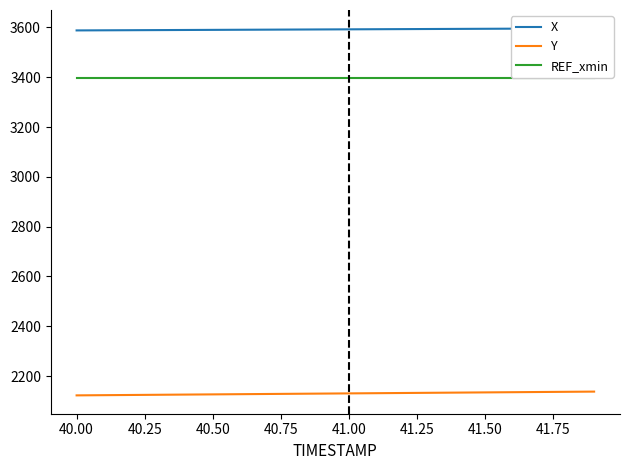

What are all the series names shown in the legend?

X, Y, REF_xmin